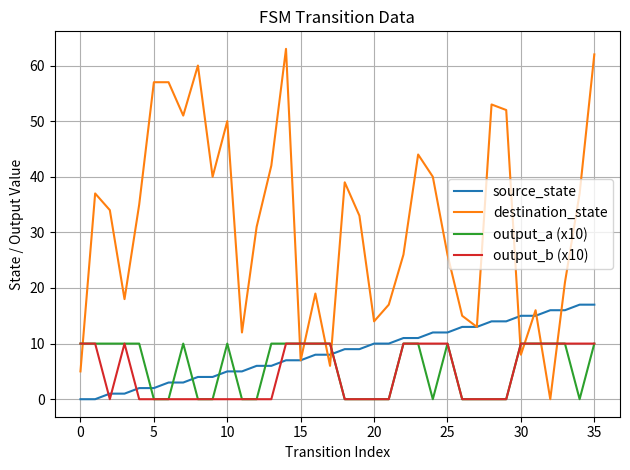

Which series ends up on top after the final intersection of source_state and destination_state?

destination_state